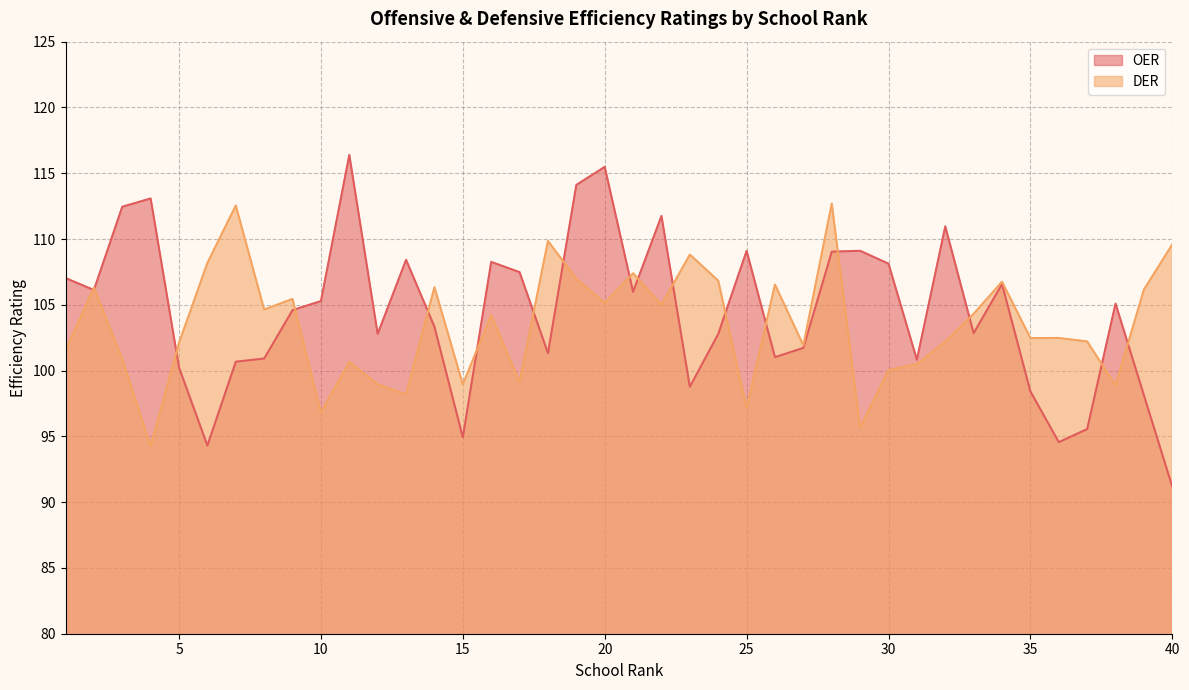

Count the number of data series in this chart.

2